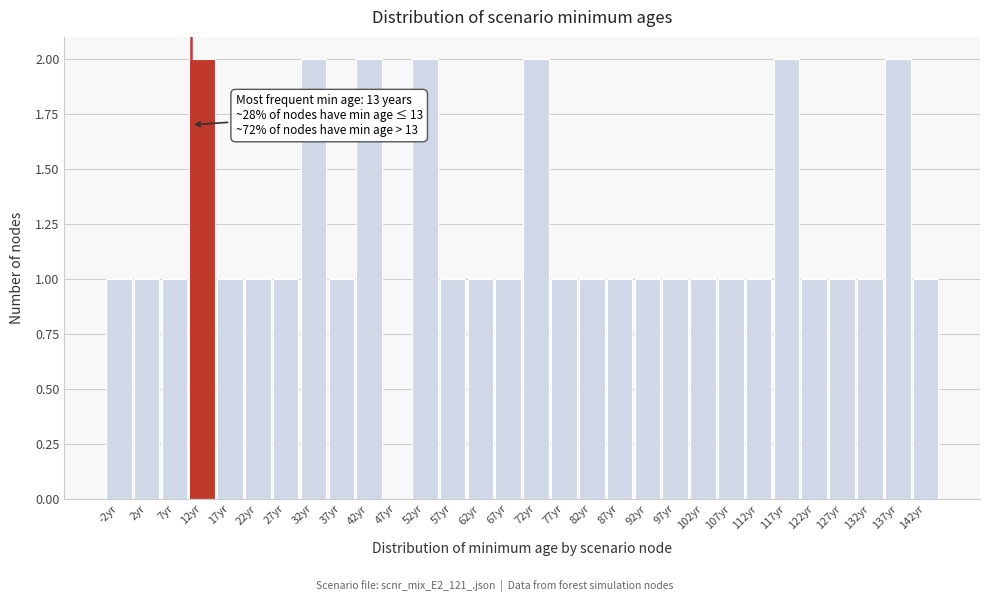

Reading left to right, transcribe all the data shown in this chart.

-2yr=1	2yr=1	7yr=1	12yr=2	17yr=1	22yr=1	27yr=1	32yr=2	37yr=1	42yr=2	47yr=0	52yr=2	57yr=1	62yr=1	67yr=1	72yr=2	77yr=1	82yr=1	87yr=1	92yr=1	97yr=1	102yr=1	107yr=1	112yr=1	117yr=2	122yr=1	127yr=1	132yr=1	137yr=2	142yr=1